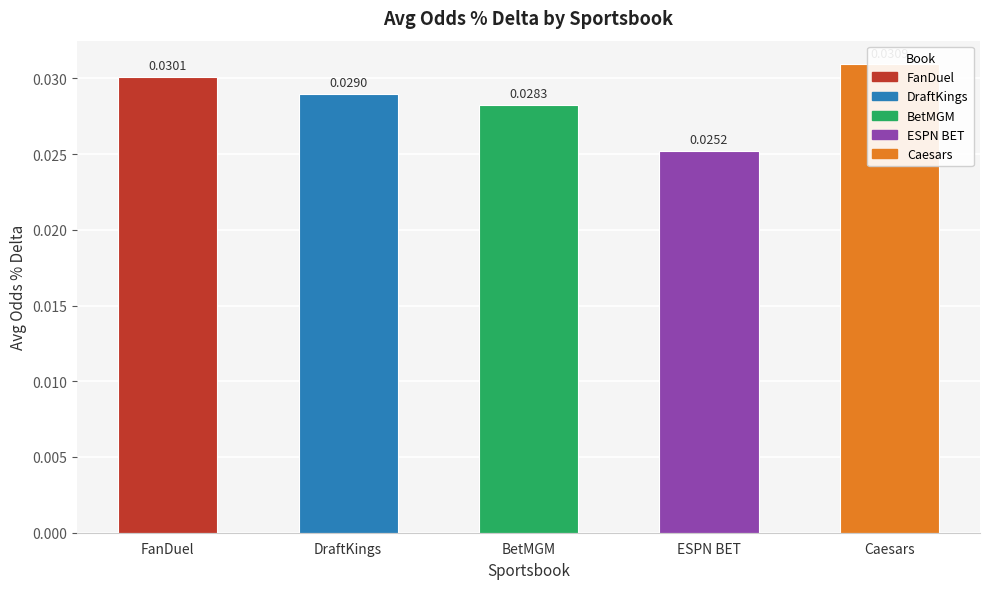

List the labels in order of value, smallest first.

ESPN BET, BetMGM, DraftKings, FanDuel, Caesars